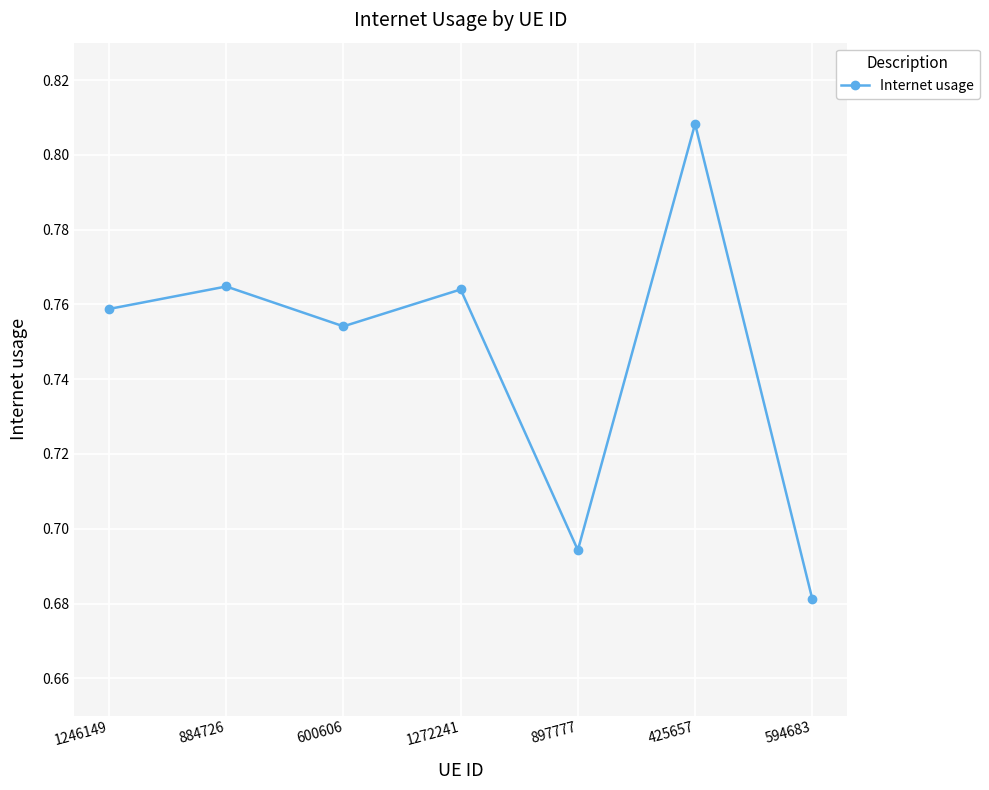

What position from the left is 1246149?

1